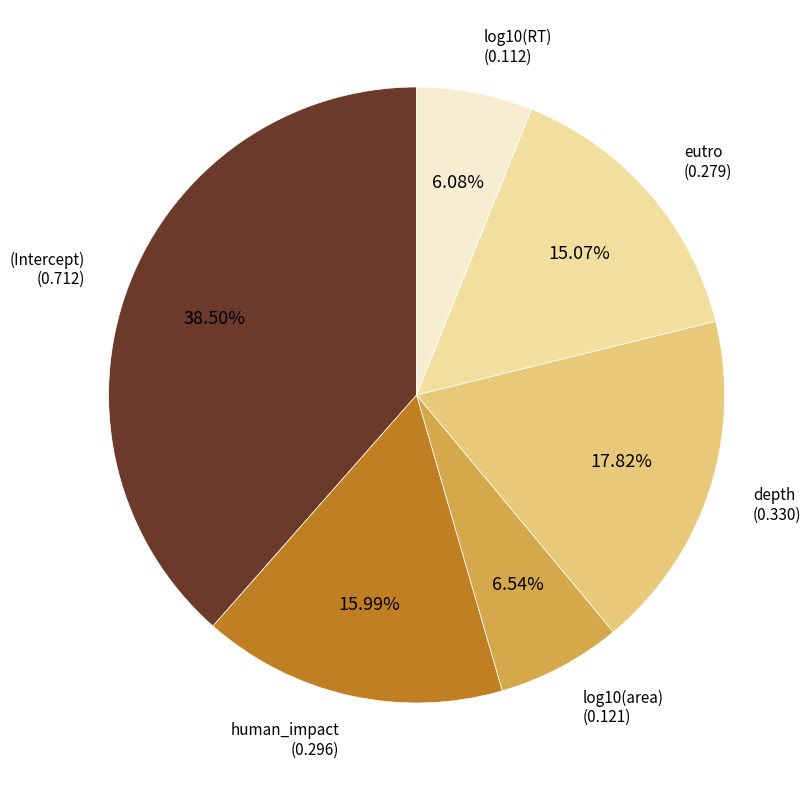

What percentage do eutro and log10(area) together represent?

21.6%